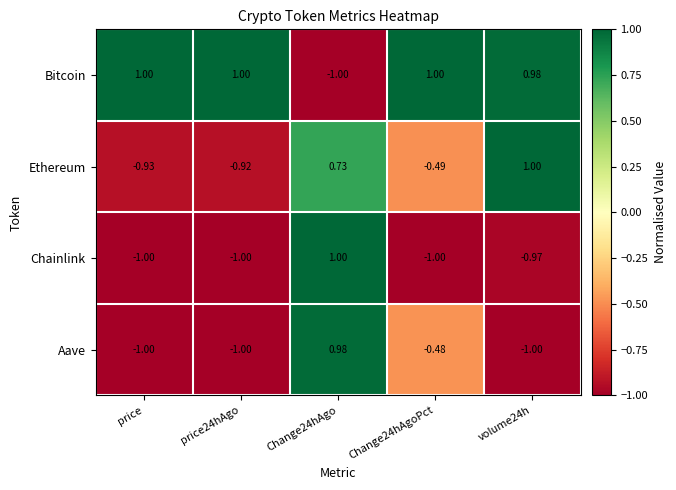

Rank the series at volume24h from highest to lowest value.

Ethereum, Bitcoin, Chainlink, Aave